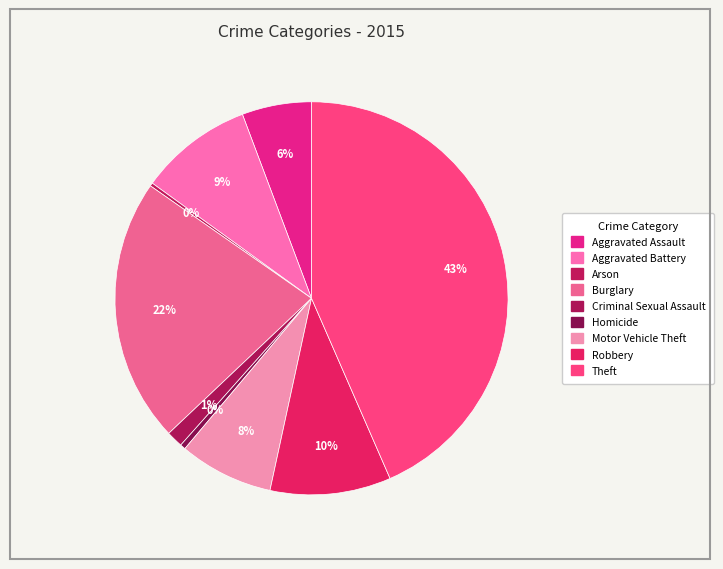

To the nearest percent, what percentage of the pie is Aggravated Assault?

6%